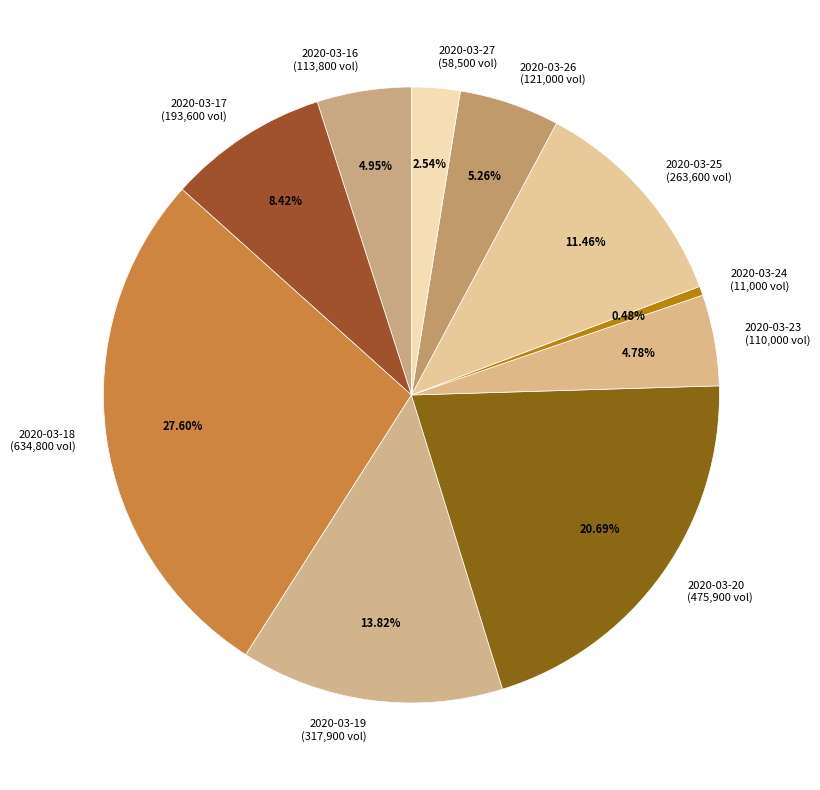

To the nearest percent, what is the combined percentage of 2020-03-23 and 2020-03-25?

16%